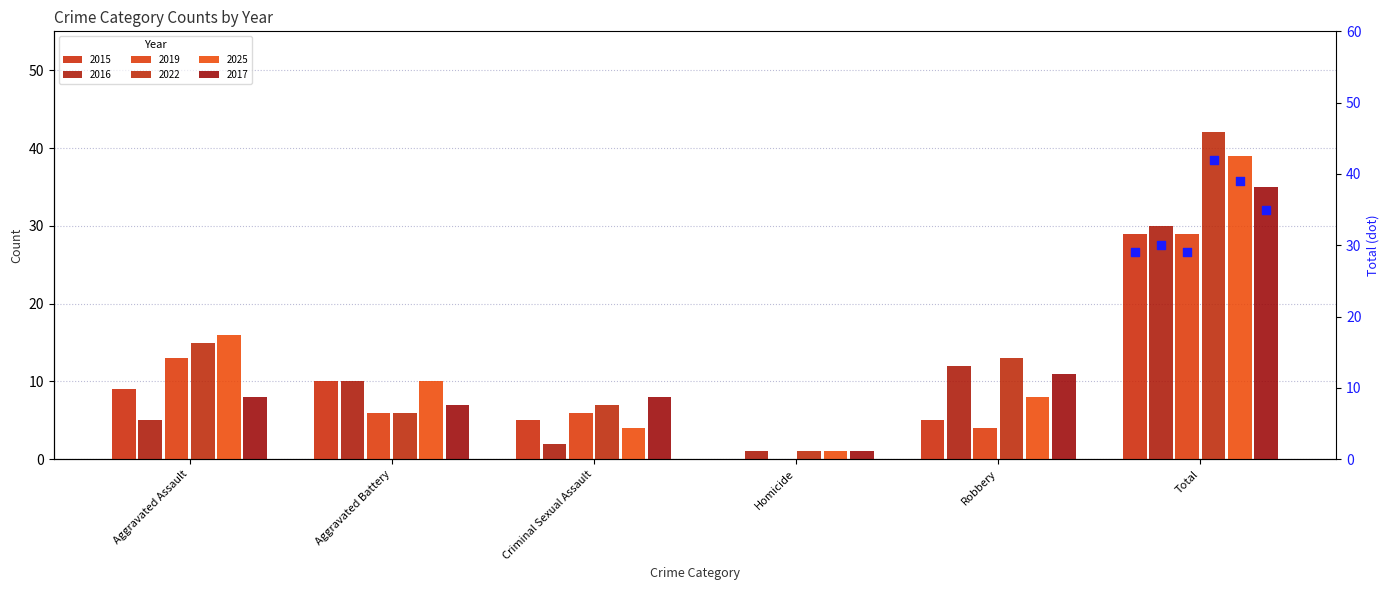

Which series has the largest total across all categories?

2022